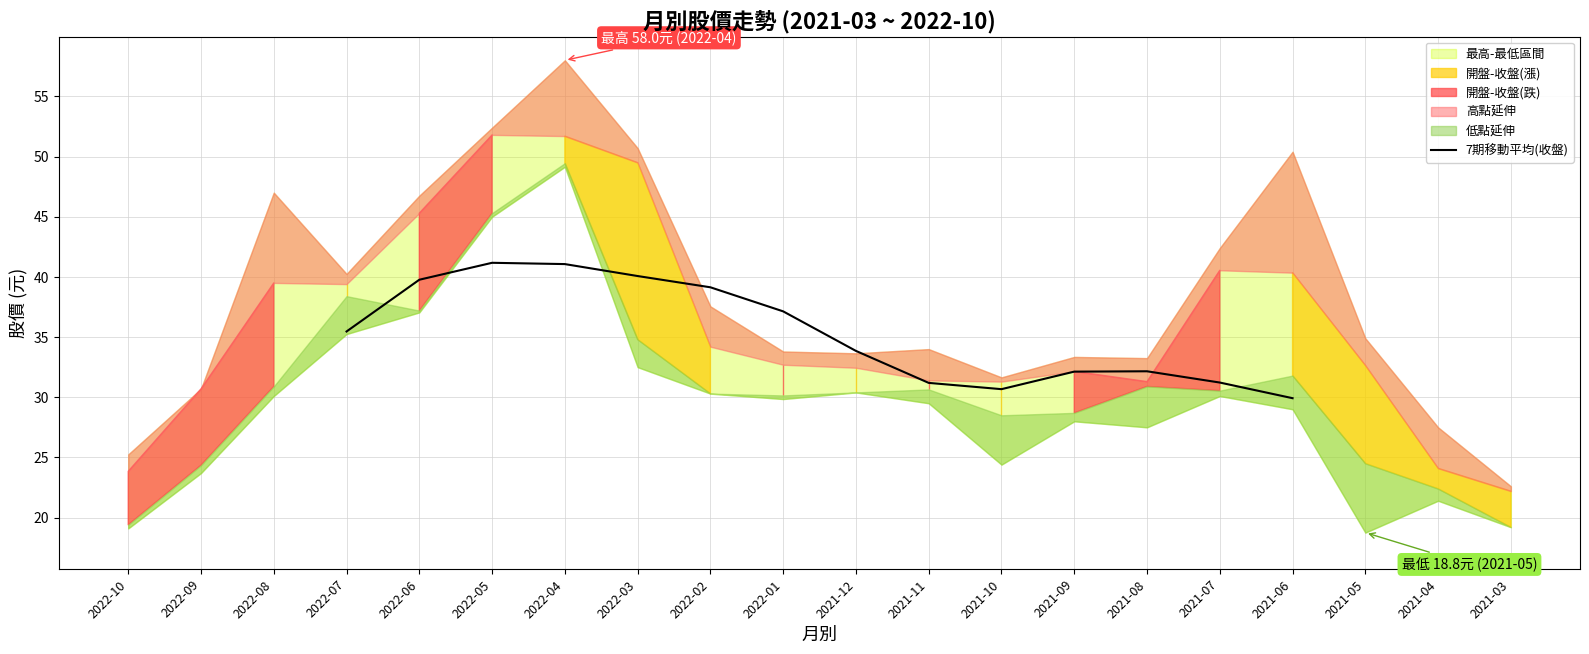

True or false: the data shows 40.1 at 2022-03.

True